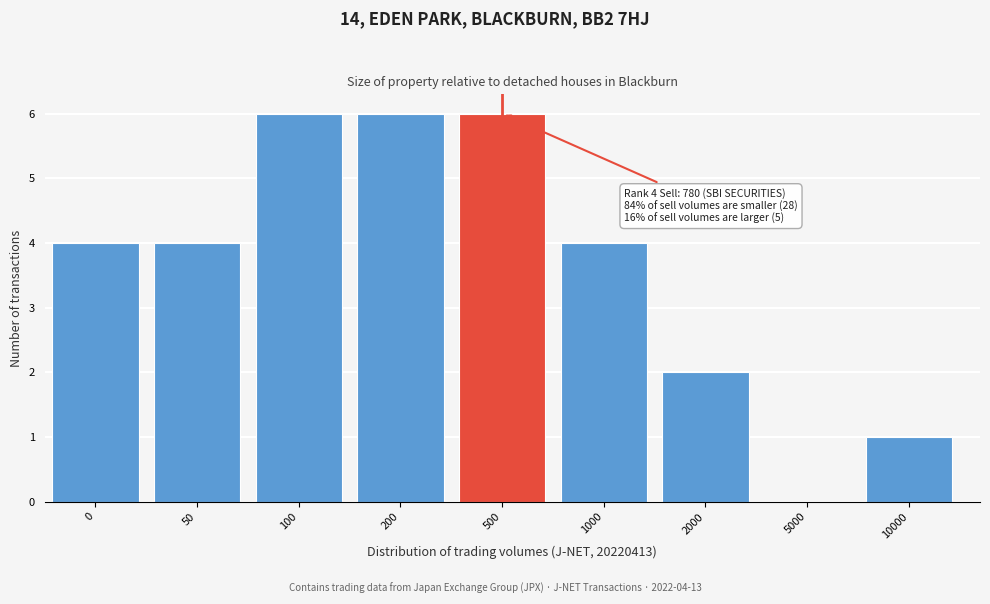

Reading right to left, list all the values displayed in this chart.

10000=1	5000=0	2000=2	1000=4	500=6	200=6	100=6	50=4	0=4